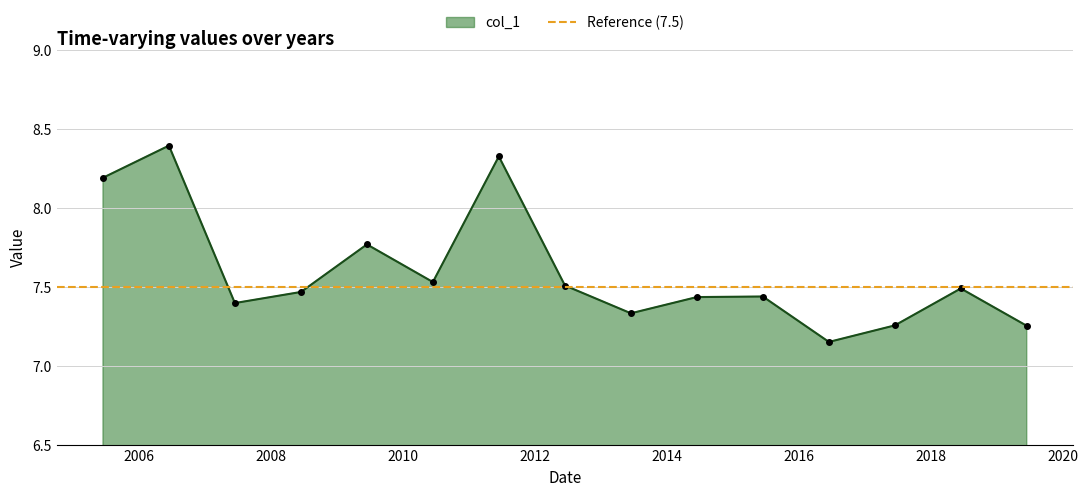

True or false: the data shows 4.4 at 2019-06-15.

False